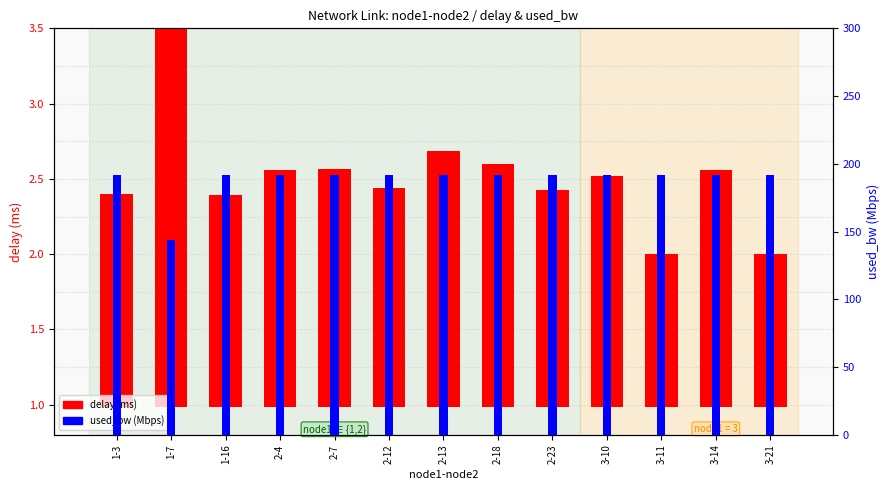

Which series has the largest total across all categories?

used_bw (Mbps)